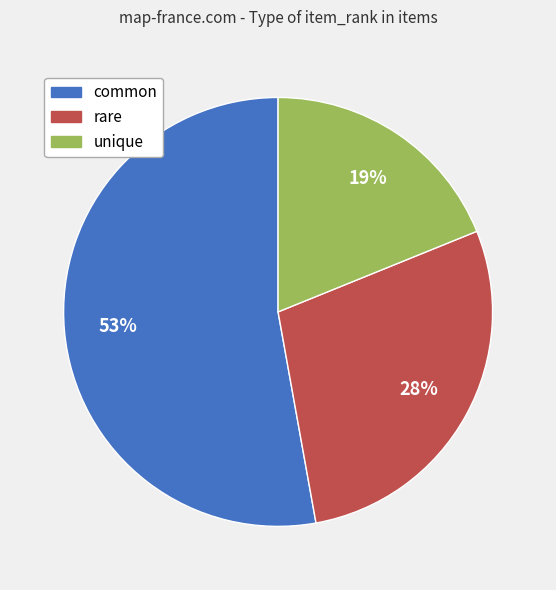

Rank the categories by value from lowest to highest.

unique, rare, common